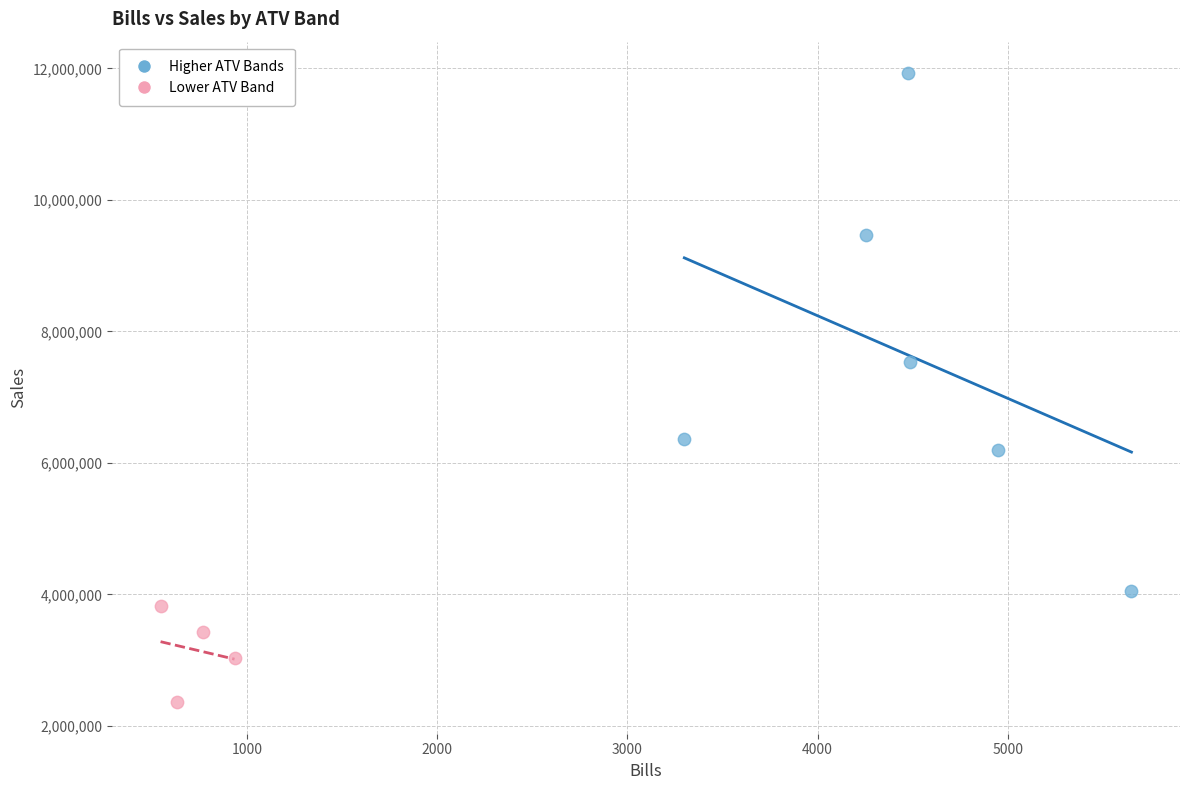

Which series contains the lowest Y value?

Lower ATV Band